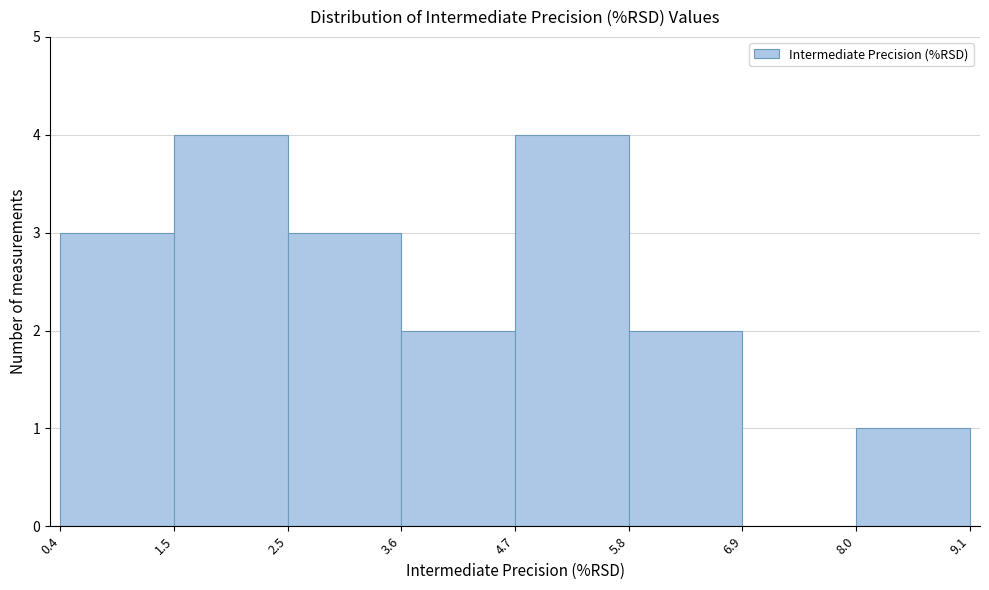

Reading left to right, list every bar in this chart as the range it spans on the x-axis followed by its height. The values are not printed on the chart, so give them approximately, as read against the axis.

0.4 to 1.5: 3
1.5 to 2.5: 4
2.5 to 3.6: 3
3.6 to 4.7: 2
4.7 to 5.8: 4
5.8 to 6.9: 2
6.9 to 8.0: 0
8.0 to 9.1: 1